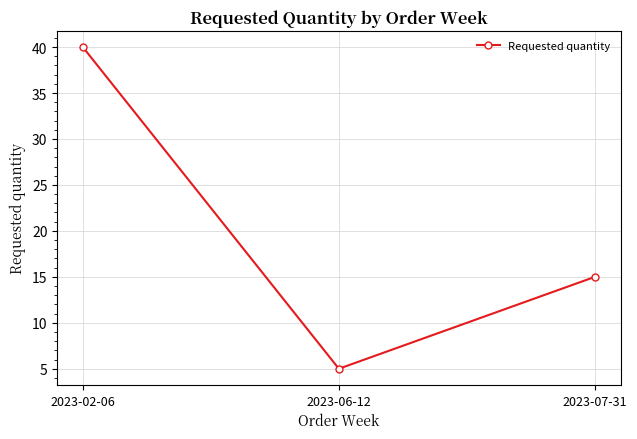

Reading right to left, what are all the values shown in this chart?

15	5	40